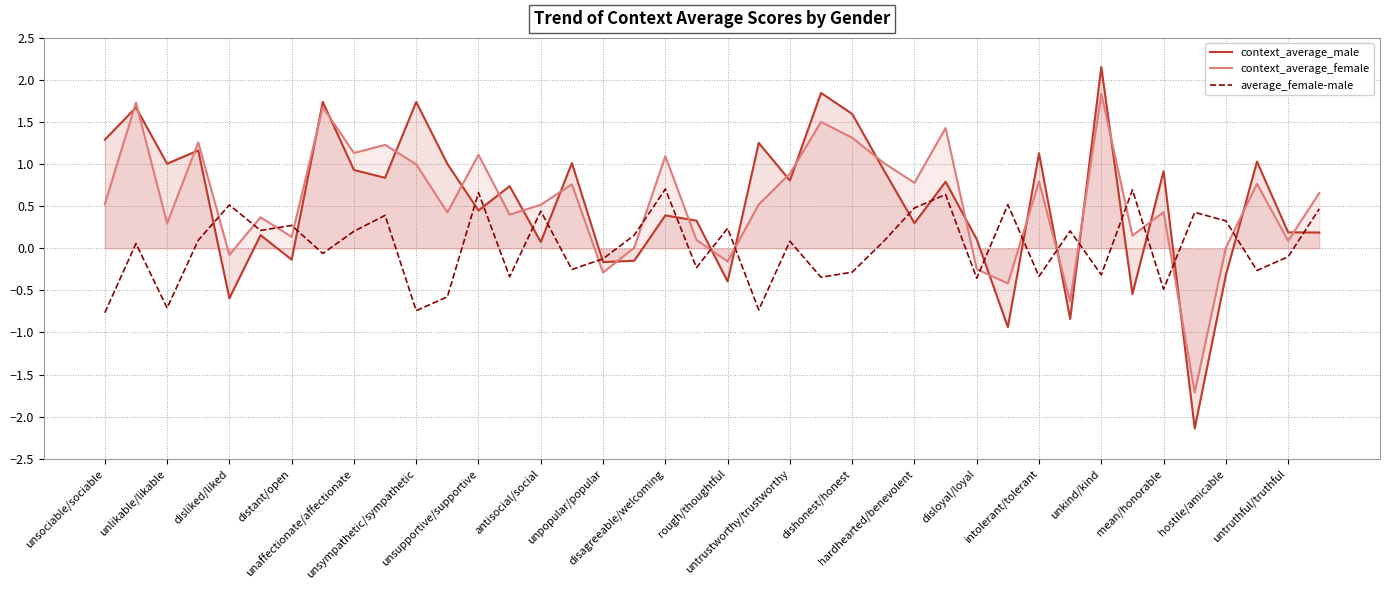

Reading left to right, transcribe all the data shown in this chart.

context_average_male: 1.3	1.7	1.0	1.2	-0.6	0.2	-0.1	1.7	0.9	0.8	1.7	1.0	0.4	0.7	0.1	1.0	-0.2	-0.1	0.4	0.3	-0.4	1.3	0.8	1.8	1.6	0.9	0.3	0.8	0.1	-0.9	1.1	-0.8	2.2	-0.5	0.9	-2.1	-0.3	1.0	0.2	0.2
context_average_female: 0.5	1.7	0.3	1.3	-0.1	0.4	0.1	1.7	1.1	1.2	1.0	0.4	1.1	0.4	0.5	0.8	-0.3	0.0	1.1	0.1	-0.2	0.5	0.9	1.5	1.3	1.0	0.8	1.4	-0.2	-0.4	0.8	-0.6	1.8	0.2	0.4	-1.7	0.0	0.8	0.1	0.7
average_female-male: -0.8	0.1	-0.7	0.1	0.5	0.2	0.3	-0.1	0.2	0.4	-0.7	-0.6	0.7	-0.3	0.4	-0.3	-0.1	0.2	0.7	-0.2	0.2	-0.7	0.1	-0.3	-0.3	0.1	0.5	0.6	-0.4	0.5	-0.3	0.2	-0.3	0.7	-0.5	0.4	0.3	-0.3	-0.1	0.5